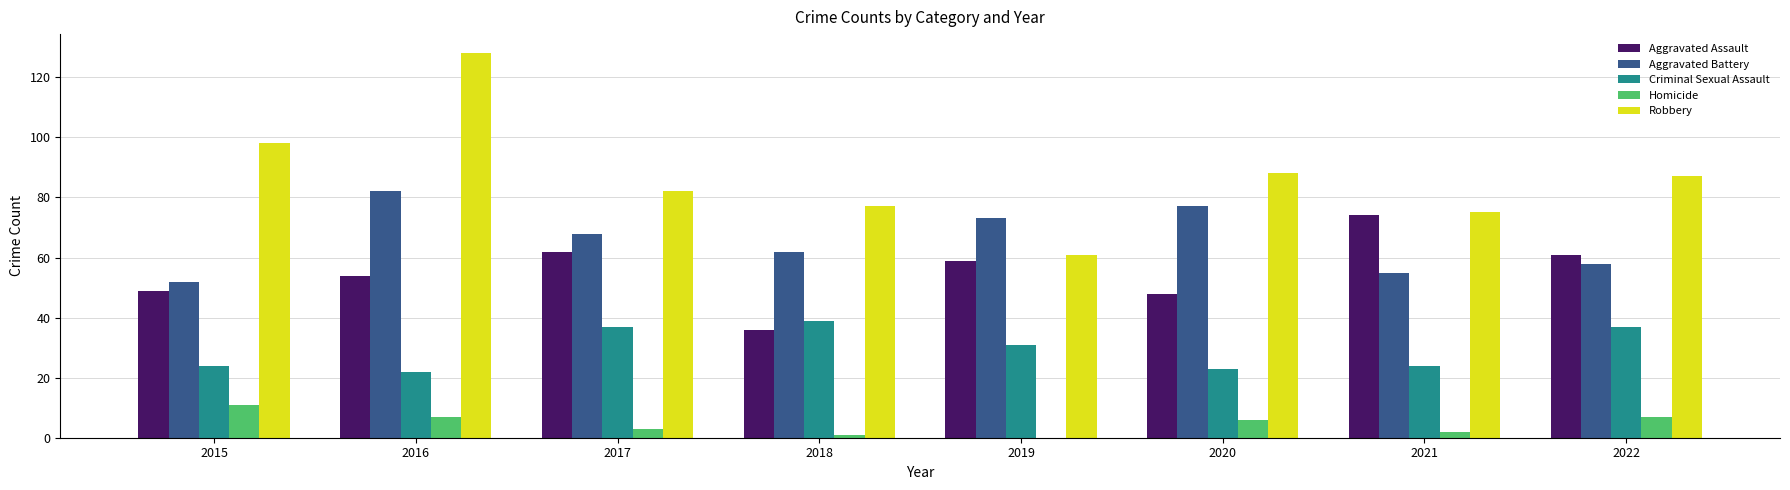

What is the sum of all Criminal Sexual Assault values?

237